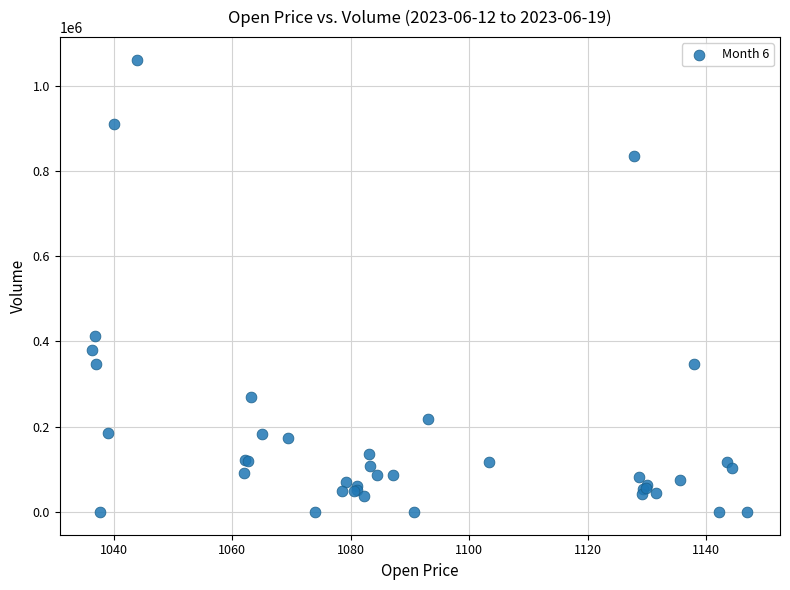

What Y value in the scatter plot is closest to 530291?

413717